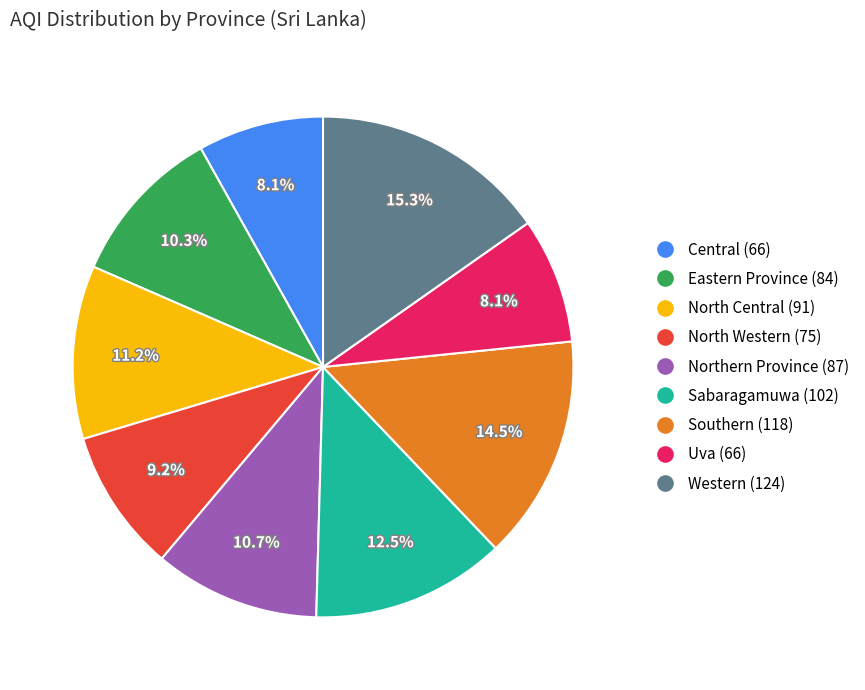

Does any single category account for the majority?

No